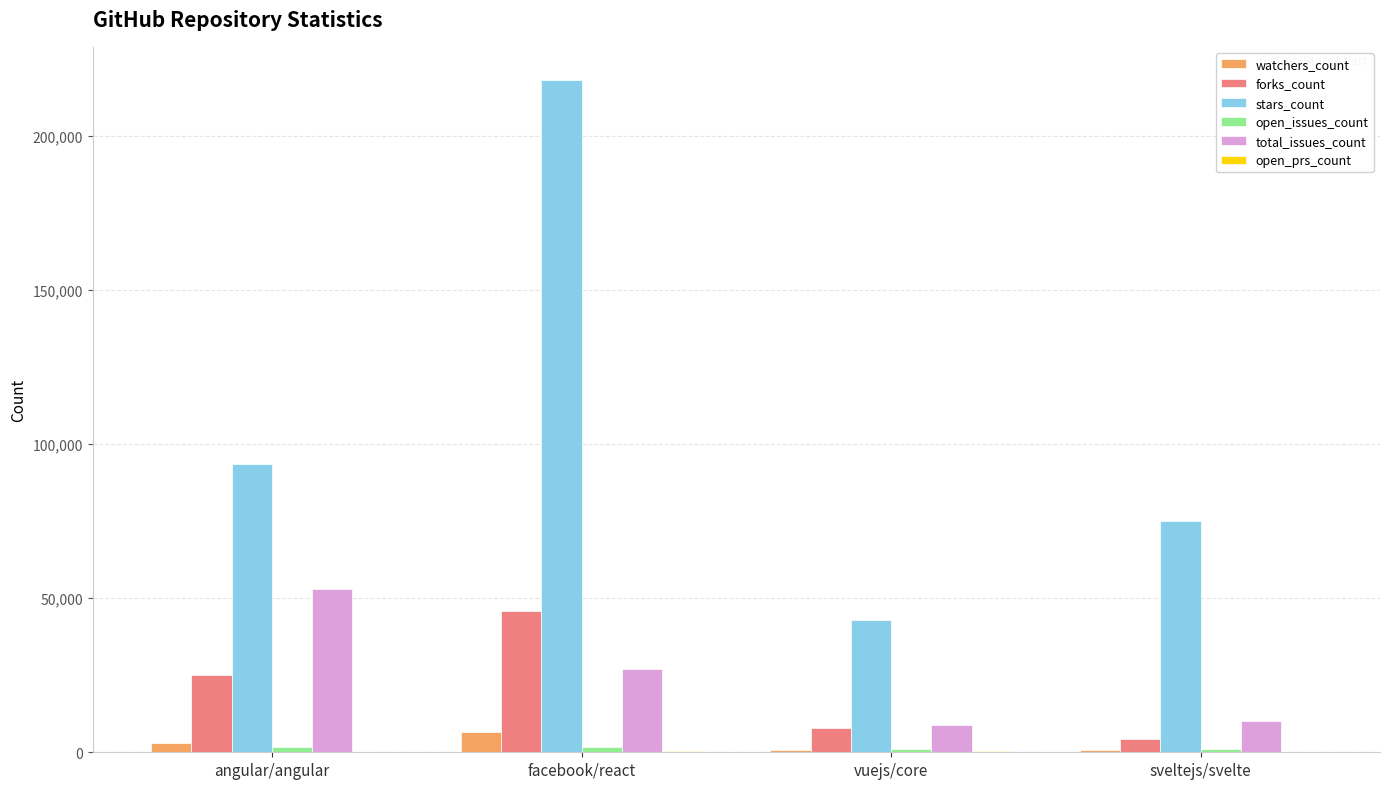

Which series has the largest total across all categories?

stars_count